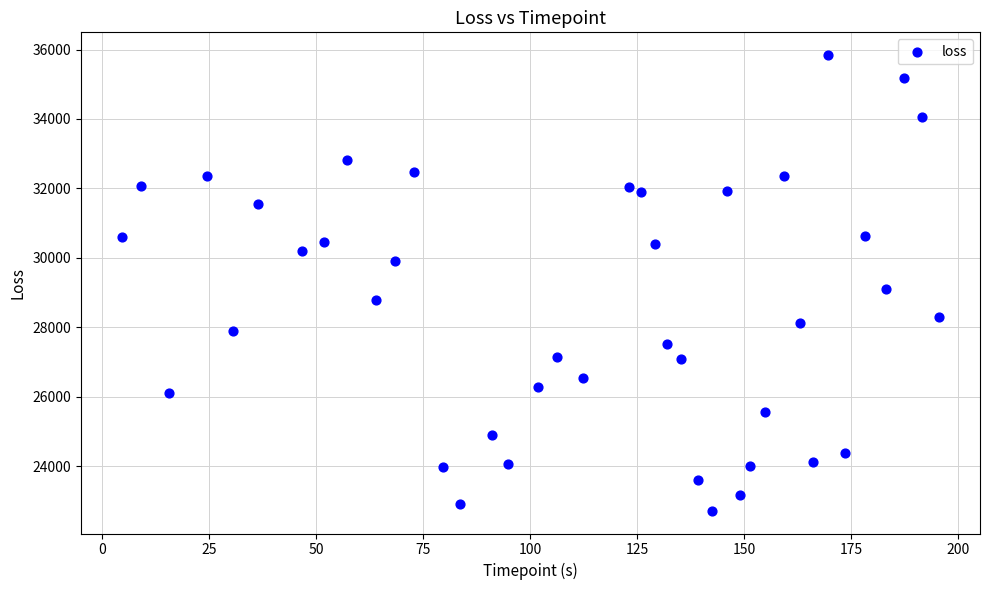

What Y value in the scatter plot is closest to 29279?

29103.6